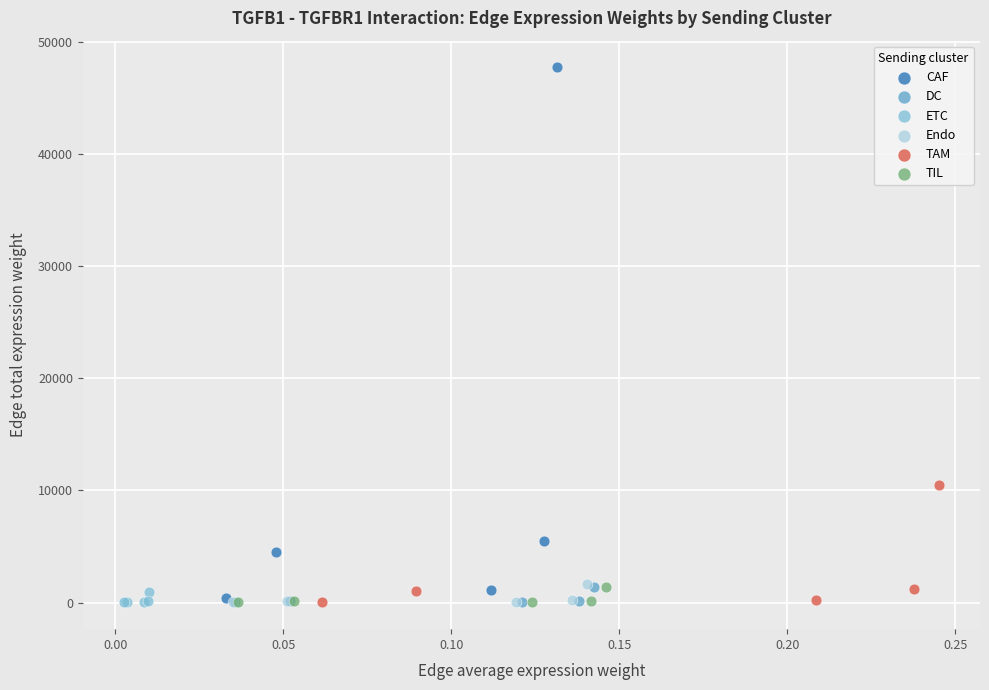

What are all the series names shown in the legend?

CAF, DC, ETC, Endo, TAM, TIL